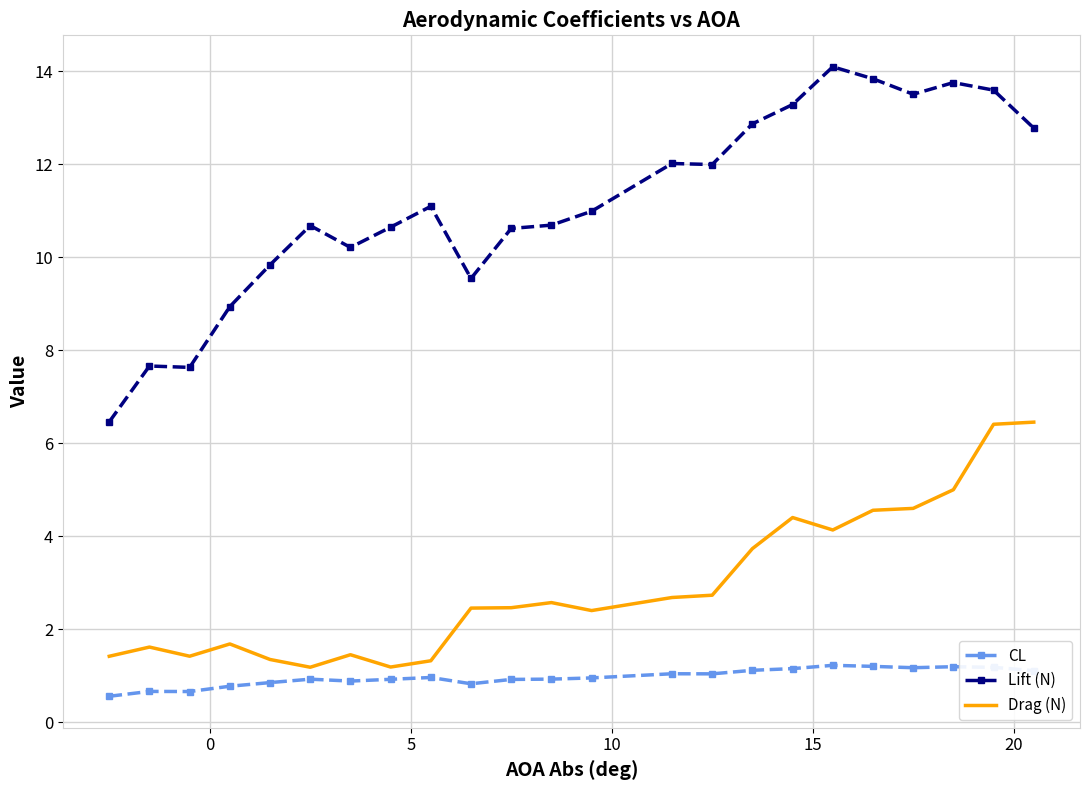

What is the highest value of the CL series?

1.2